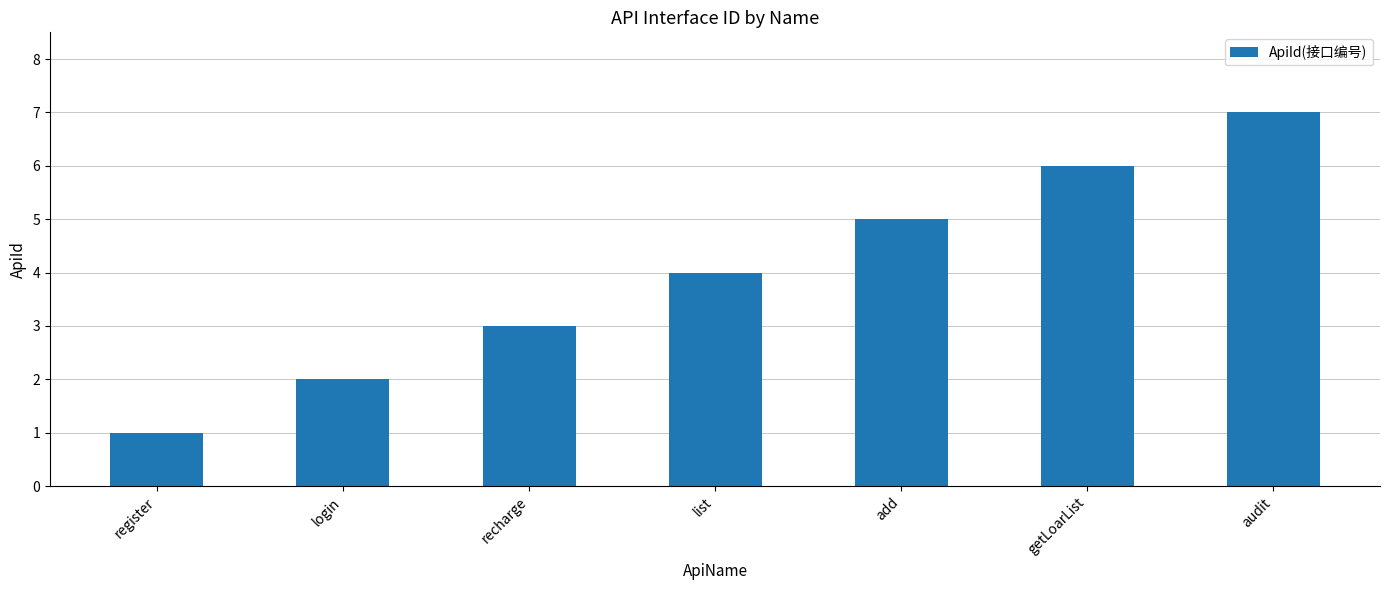

At which category does the chart reach its minimum across all series?

register